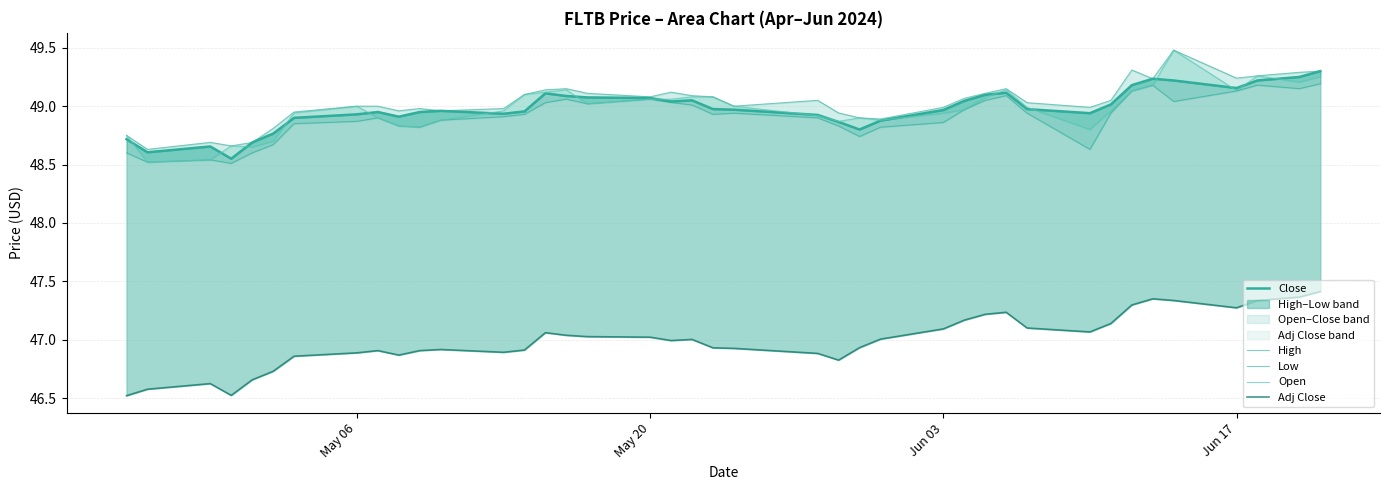

In Low, how many points are lower than both neighbors (excluding endpoints)?

9